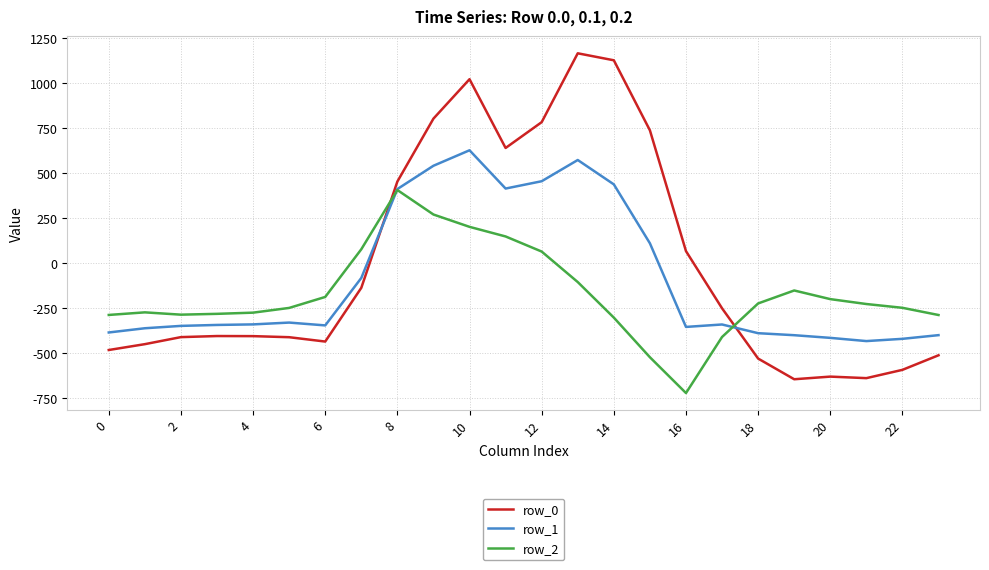

Rank the series by their maximum value, from highest to lowest.

row_0, row_1, row_2